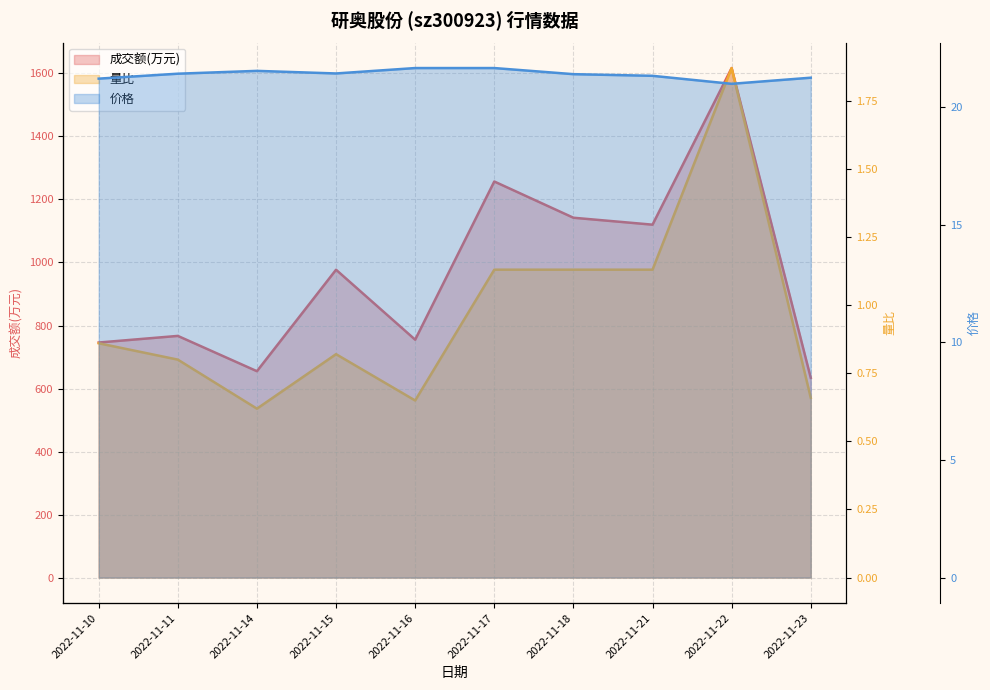

How many lines are shown in the chart?

3